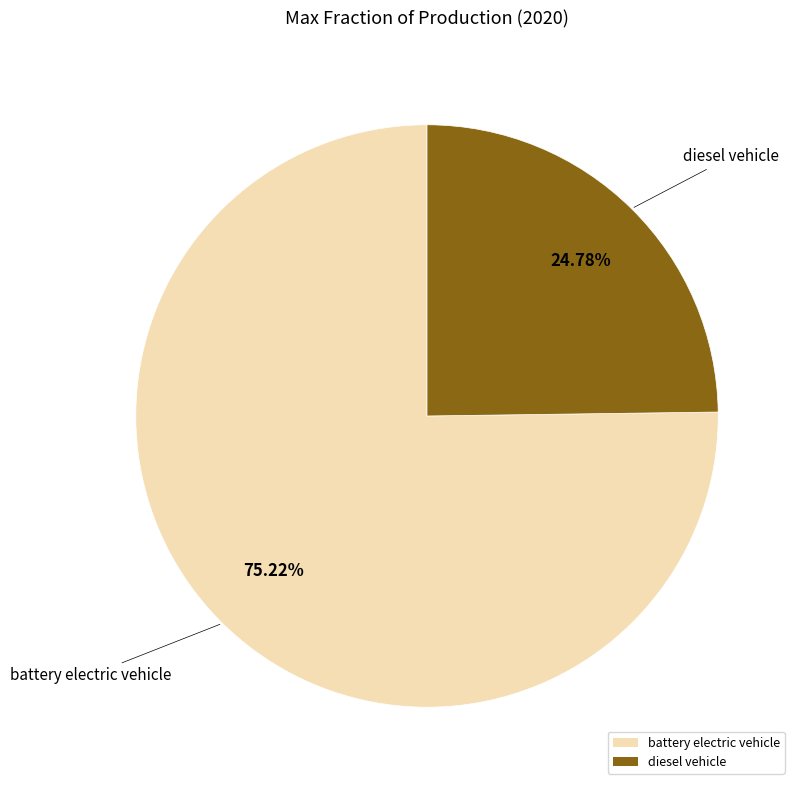

True or false: battery electric vehicle accounts for 84% of the total.

False